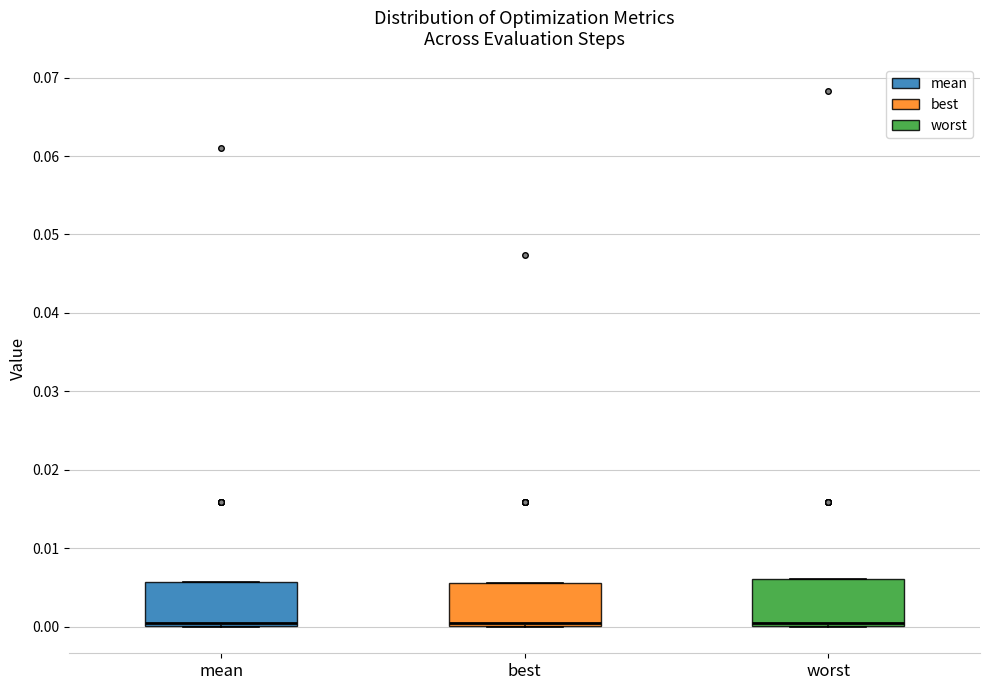

Where is the upper edge of the box for worst on the y-axis? The values are not printed on the chart, so give them approximately, as read against the axis.

0.006